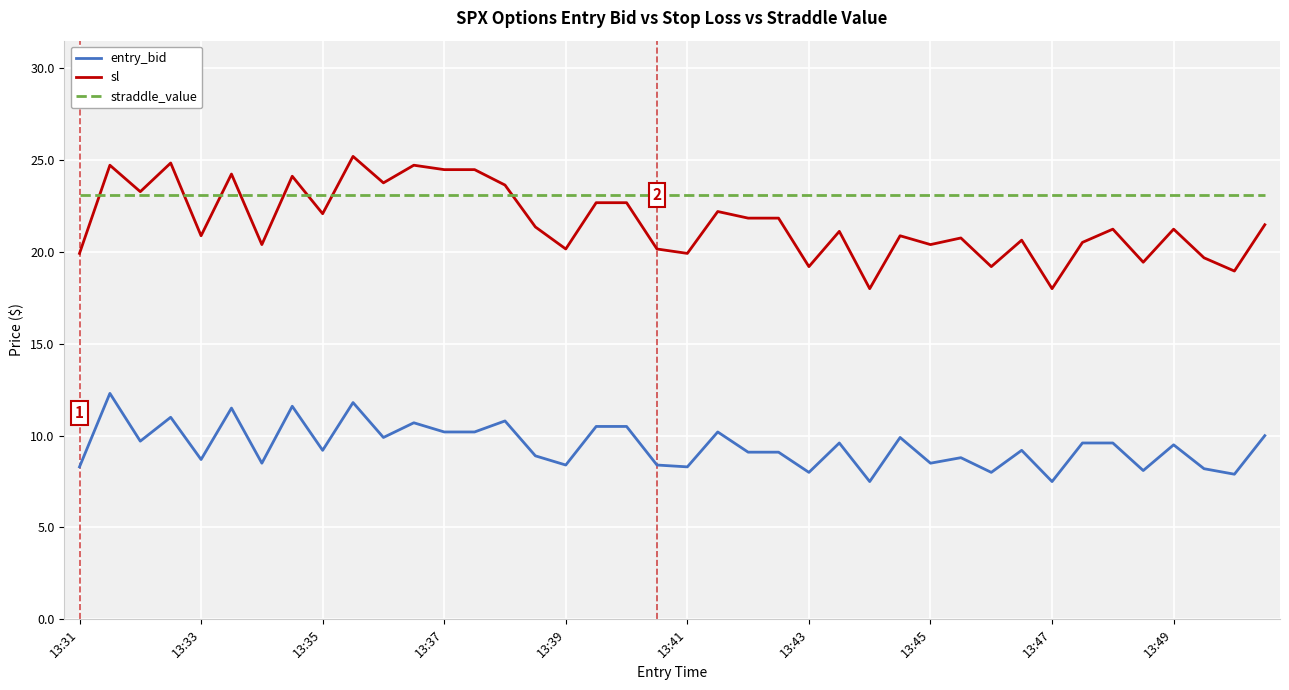

What is the greatest value displayed?

25.2